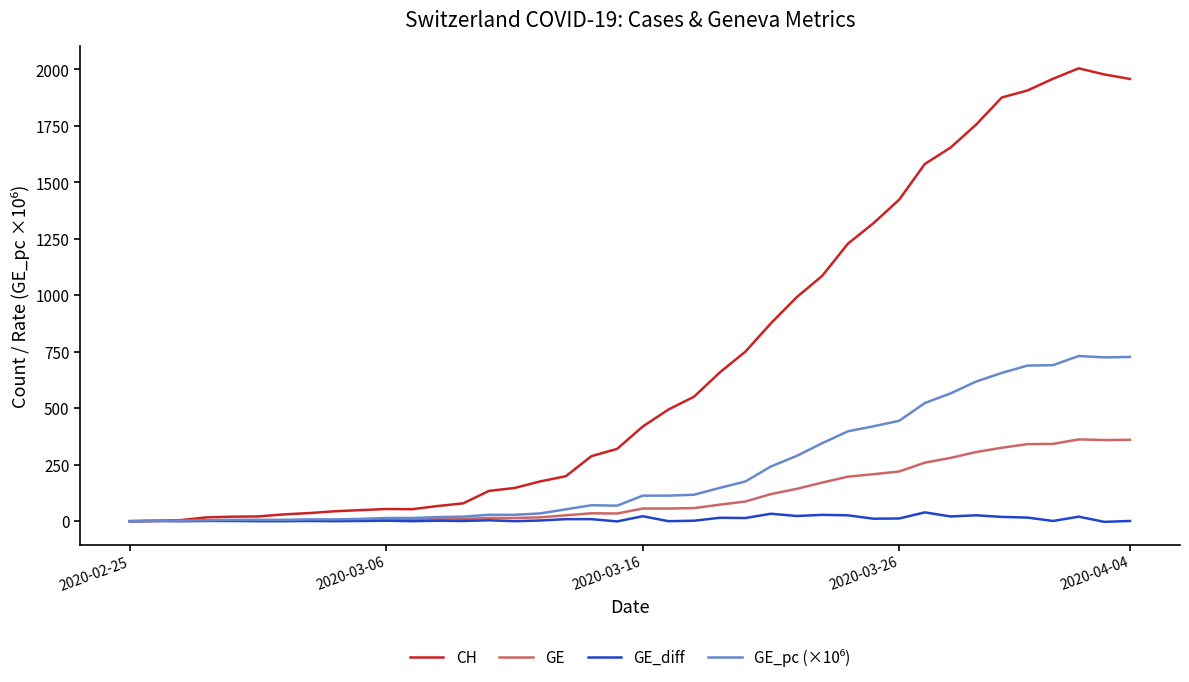

What is the maximum value for CH?

2004.0